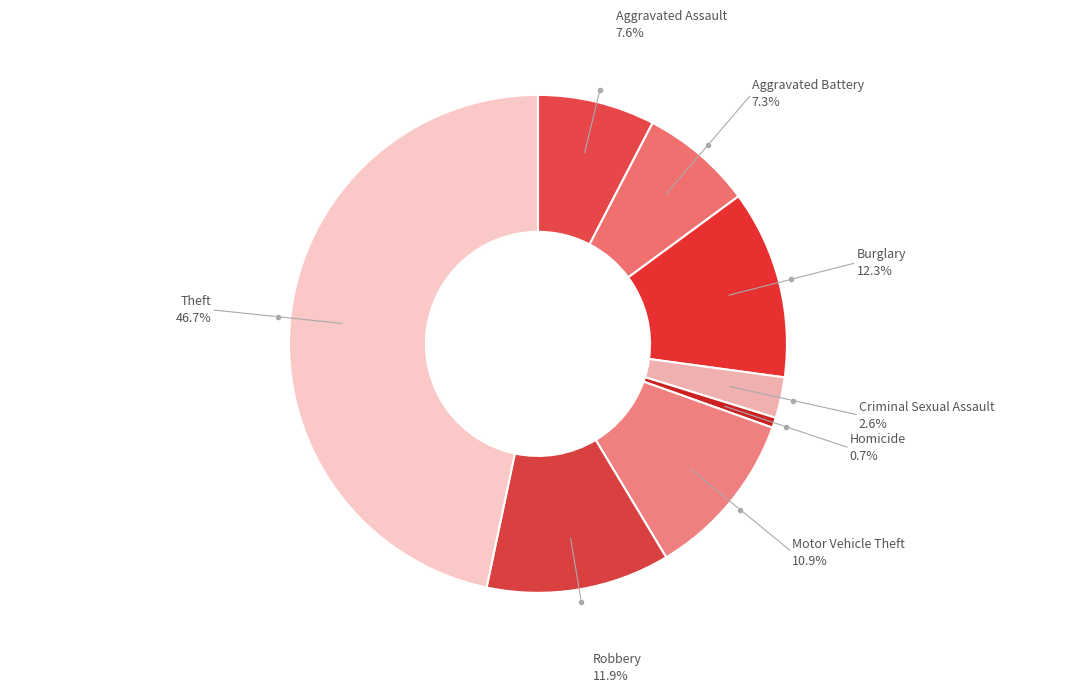

How many segments does this pie chart have?

8